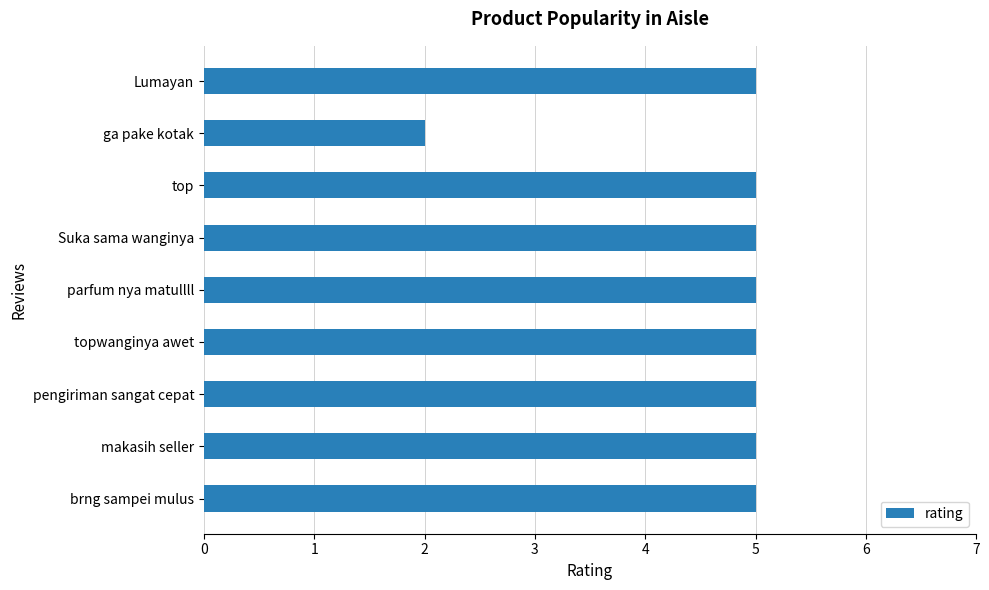

Approximately how many times larger is the value at ga pake kotak compared to brng sampei mulus?

0.4